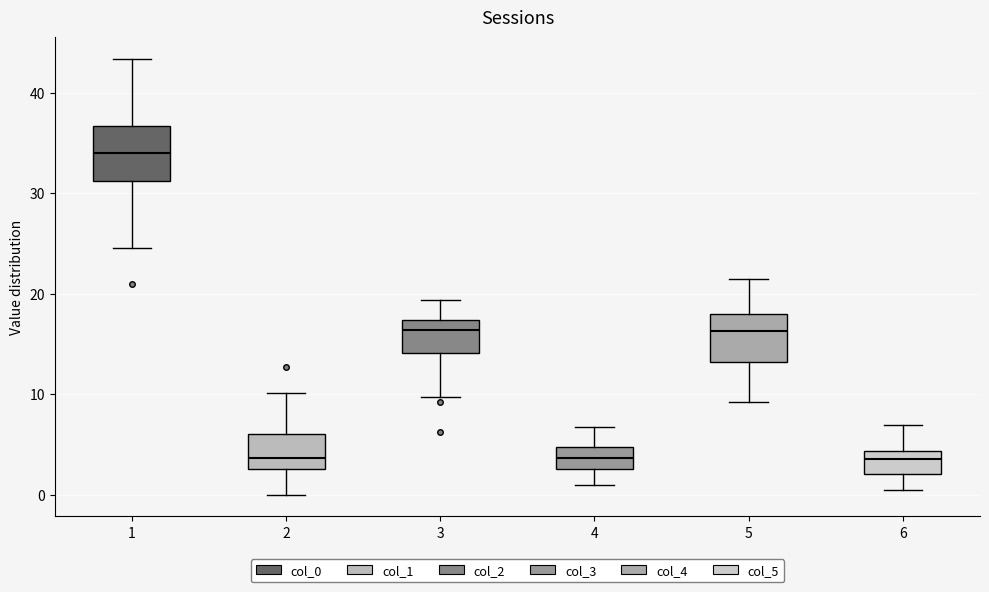

Which box has the highest median line?

1